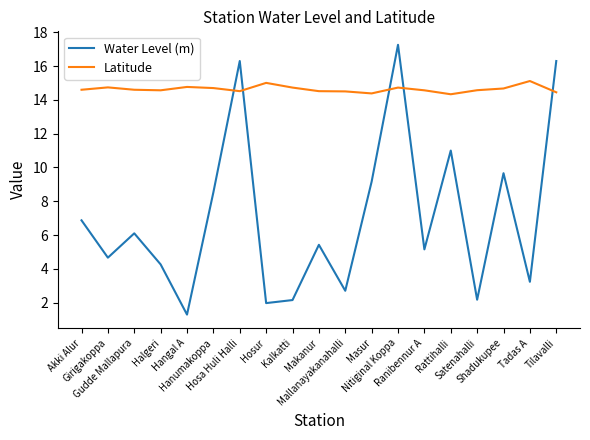

What is the spread (max minus min) of values at Girigakoppa?

10.1